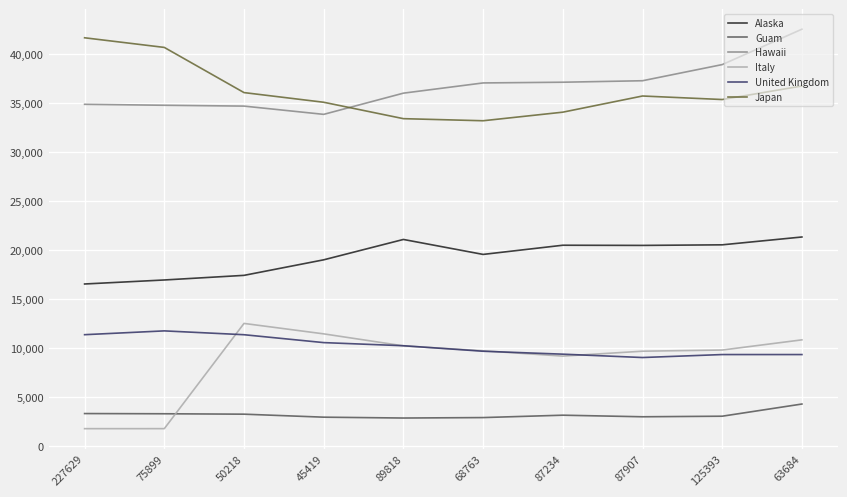

What is the difference between the second highest and second lowest values in the Guam series?

410